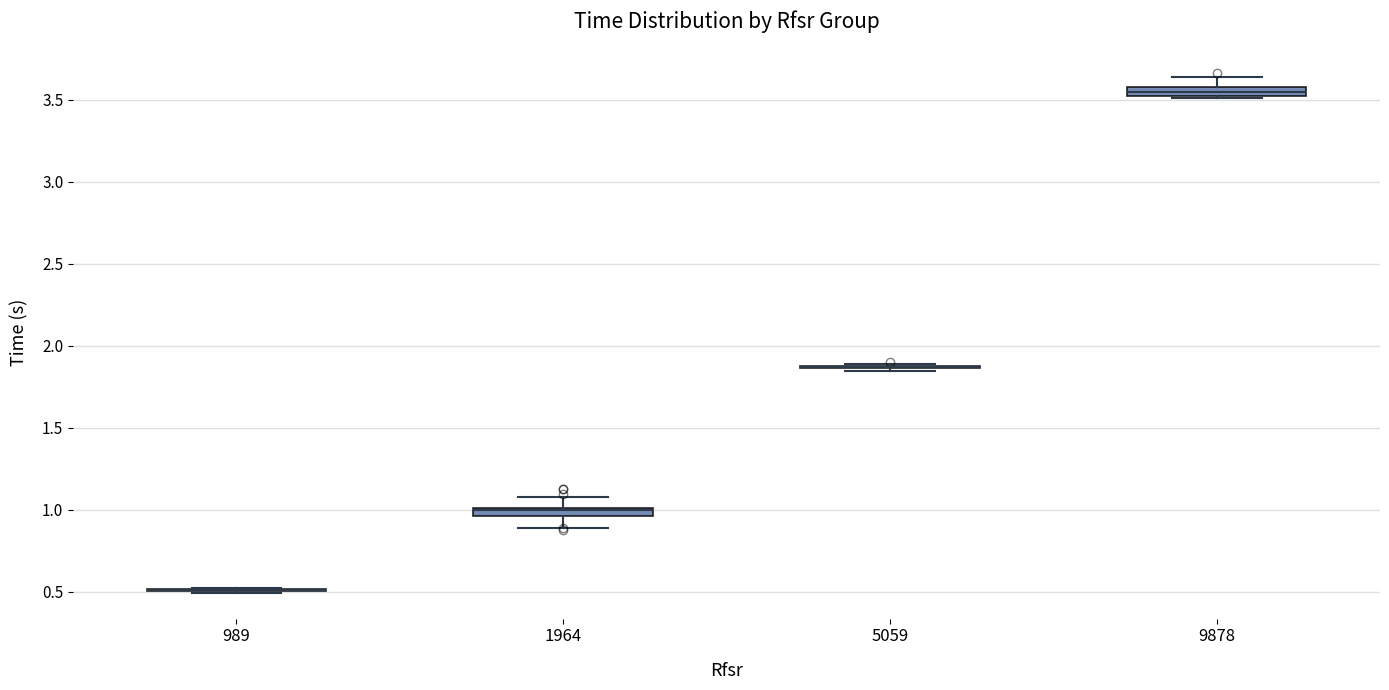

Where does the lower whisker of the box at x = 1964 end on the y-axis? The values are not printed on the chart, so give them approximately, as read against the axis.

0.90